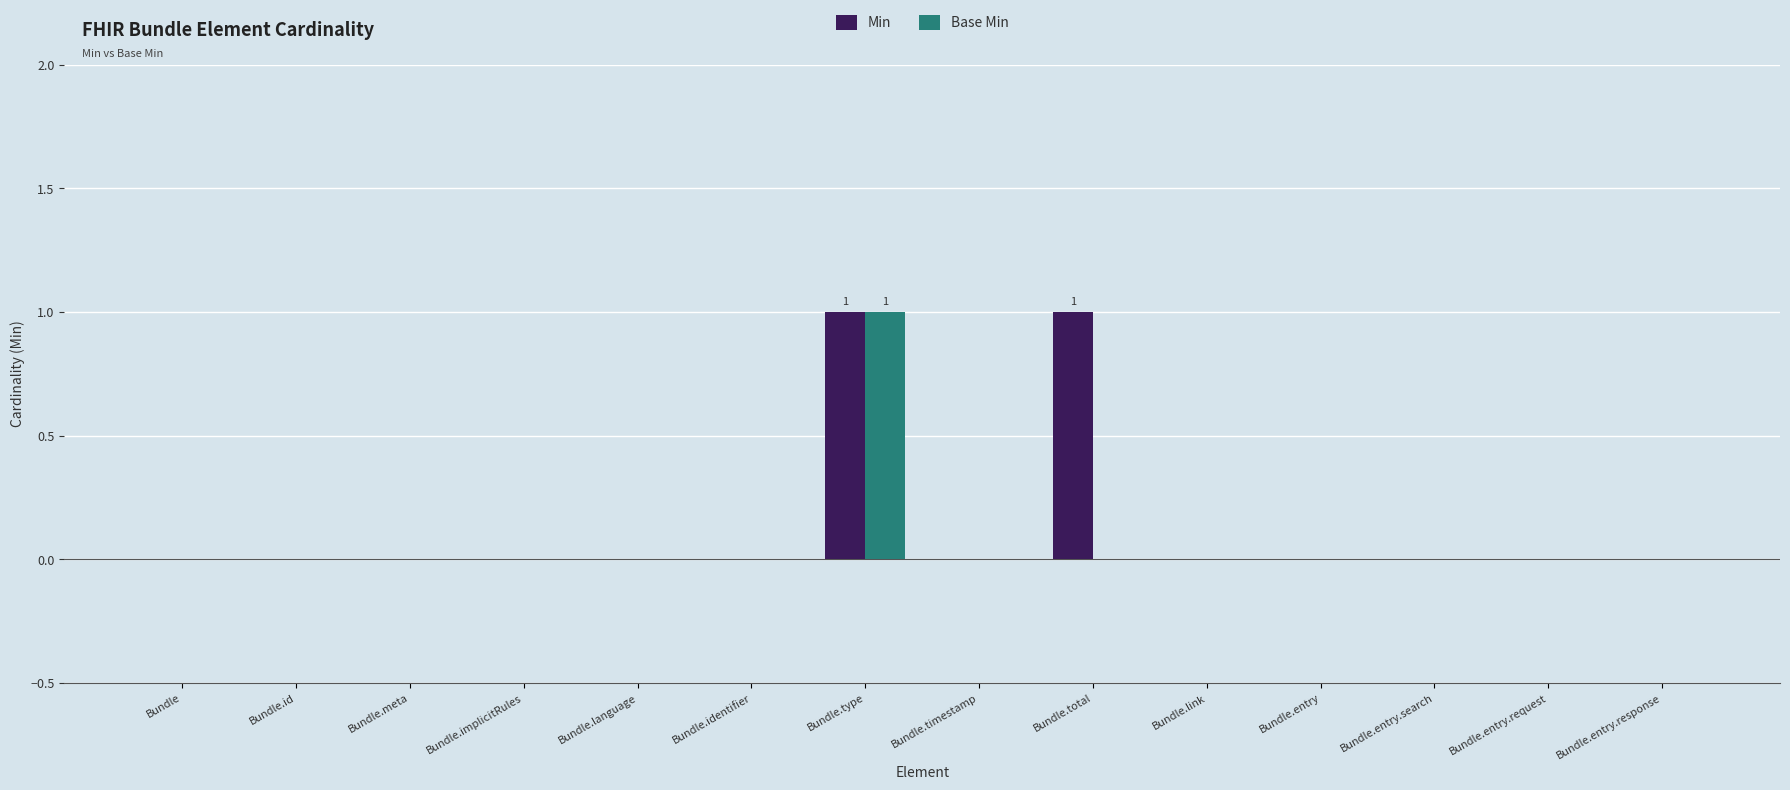

What are all the series names shown in the legend?

Min, Base Min